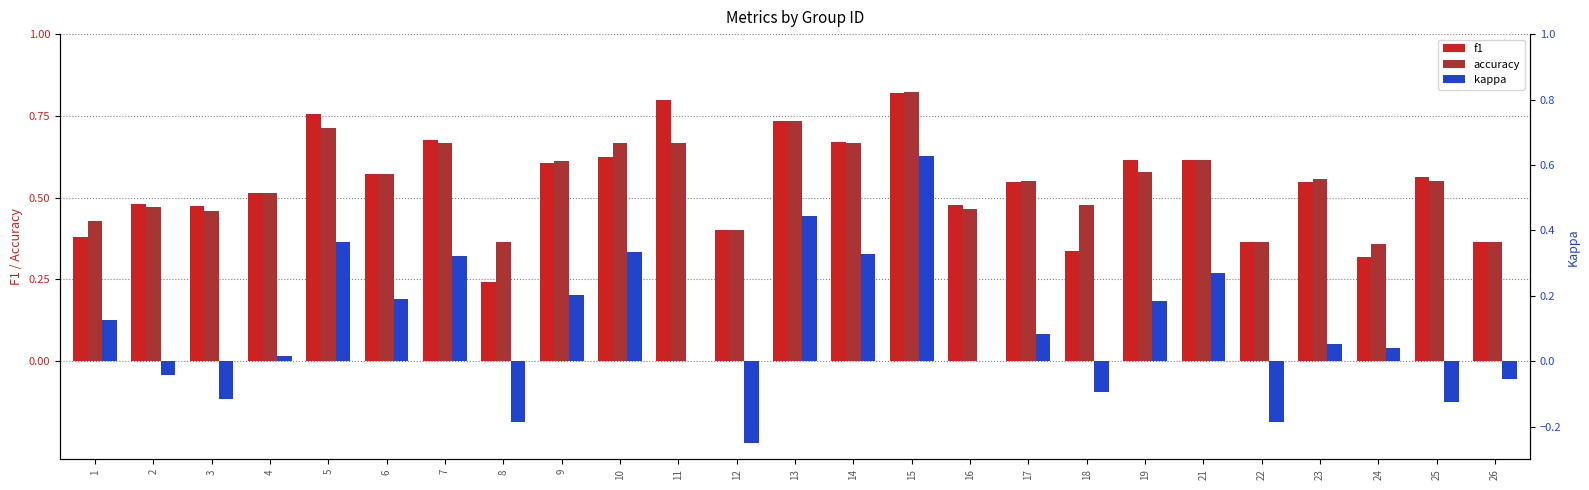

What is the difference between the maximum and minimum values in the f1 series?

0.6